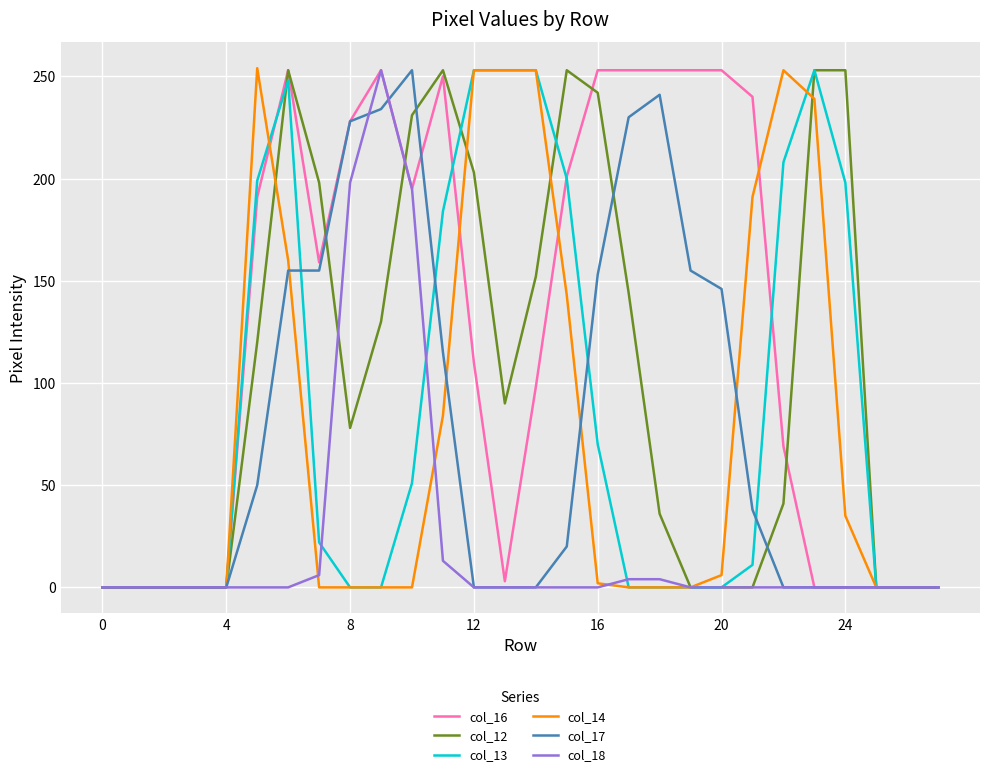

Which series has the largest total across all categories?

col_16